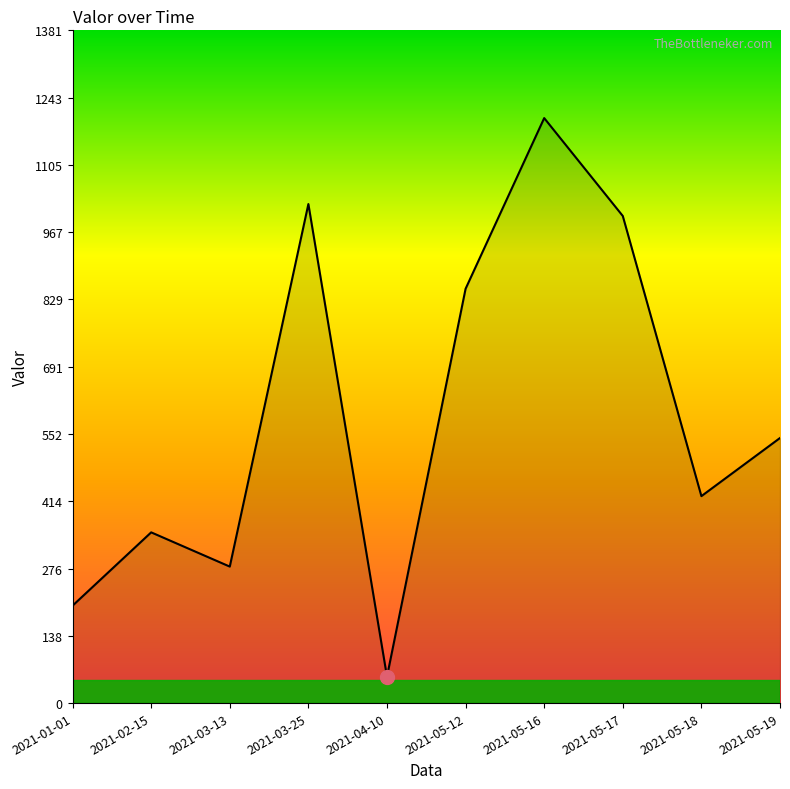

List the labels in order of value, largest first.

2021-05-16, 2021-03-25, 2021-05-17, 2021-05-12, 2021-05-19, 2021-05-18, 2021-02-15, 2021-03-13, 2021-01-01, 2021-04-10